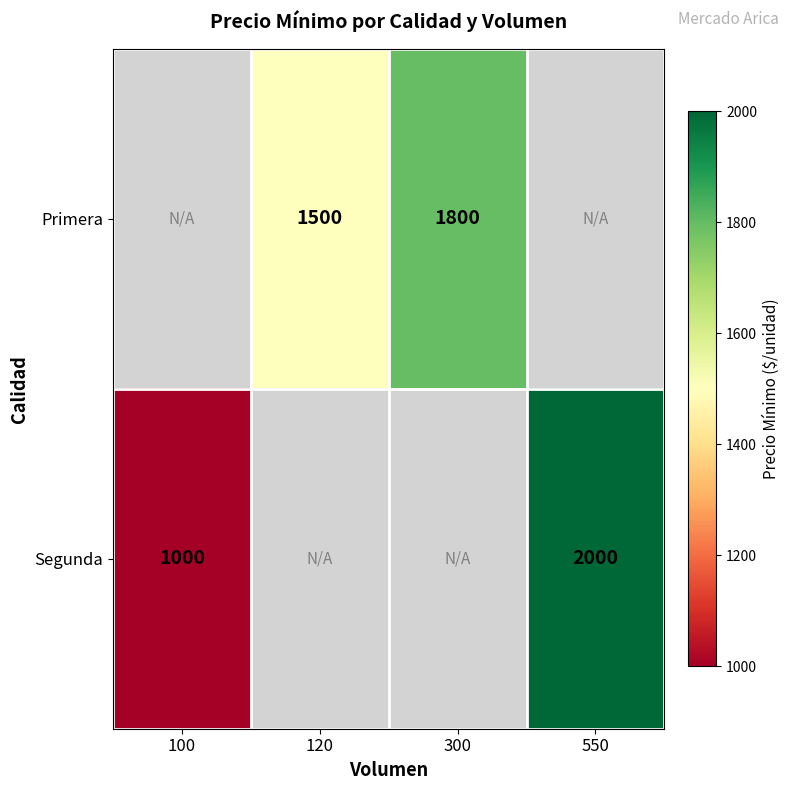

True or false: Primera has a value of 2609 at 300.

False